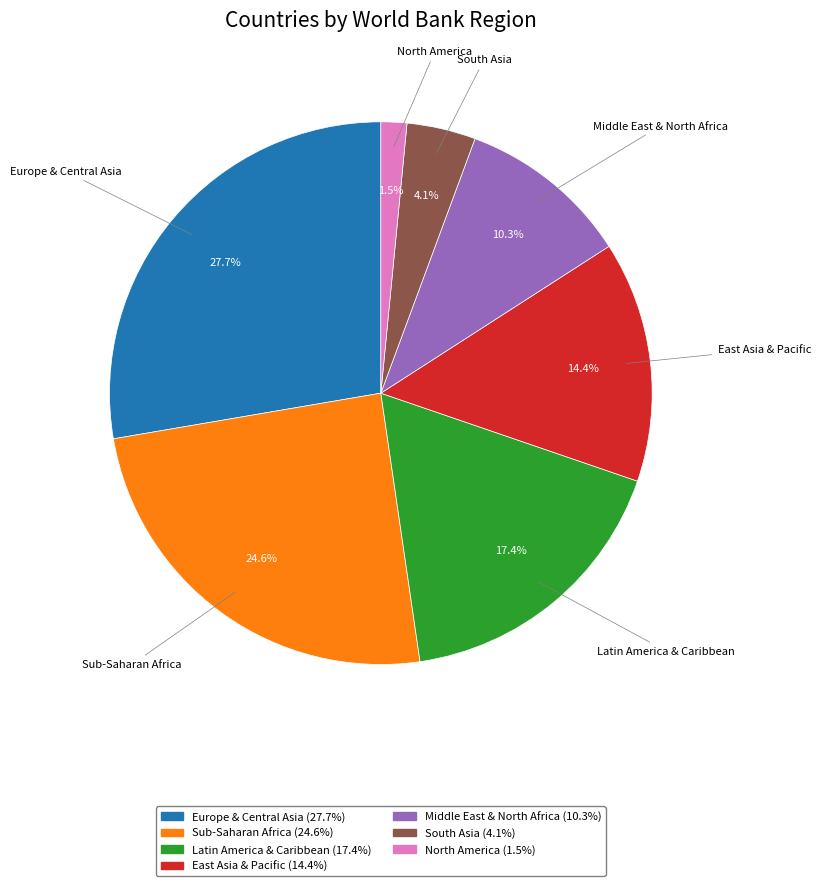

To the nearest percent, what is the difference between the largest and smallest slice percentages?

26%